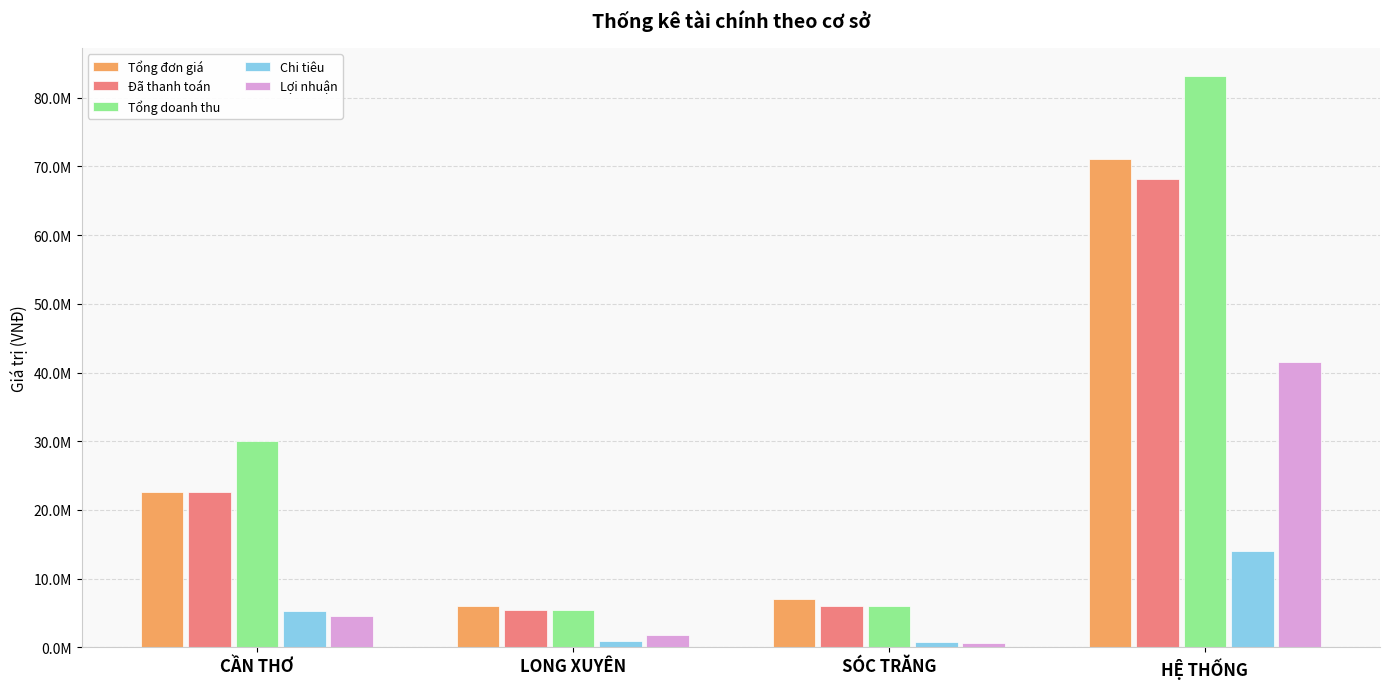

At which label is Chi tiêu closest to 7395000?

CẦN THƠ